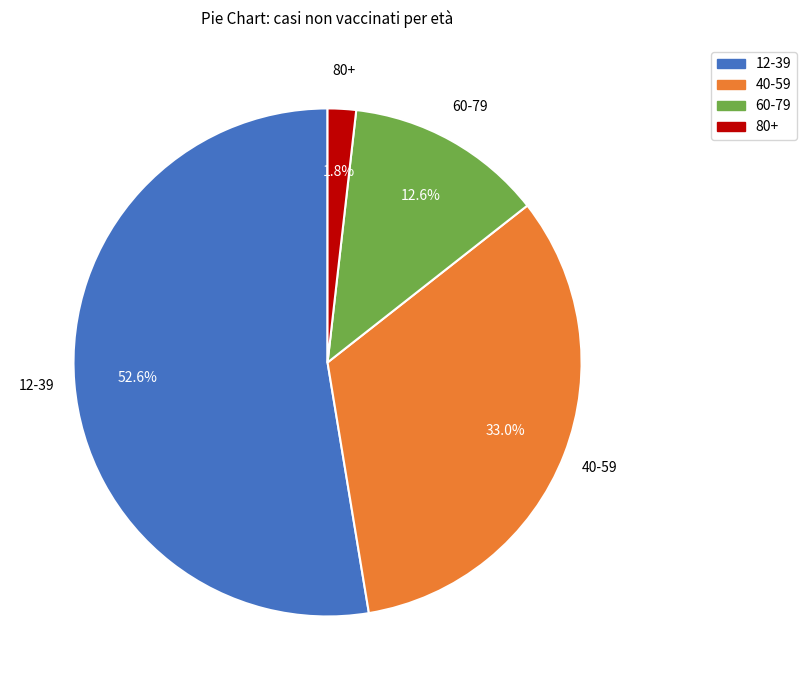

True or false: 12-39 accounts for 53% of the total.

True